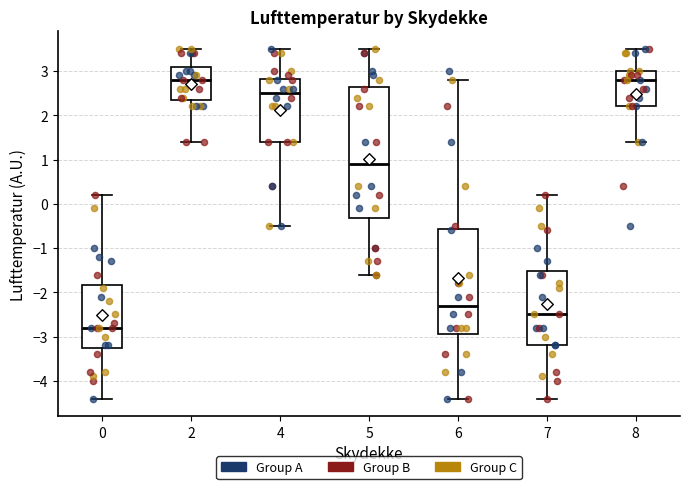

Where does the upper whisker of the box at x = 6 end on the y-axis? The values are not printed on the chart, so give them approximately, as read against the axis.

2.8